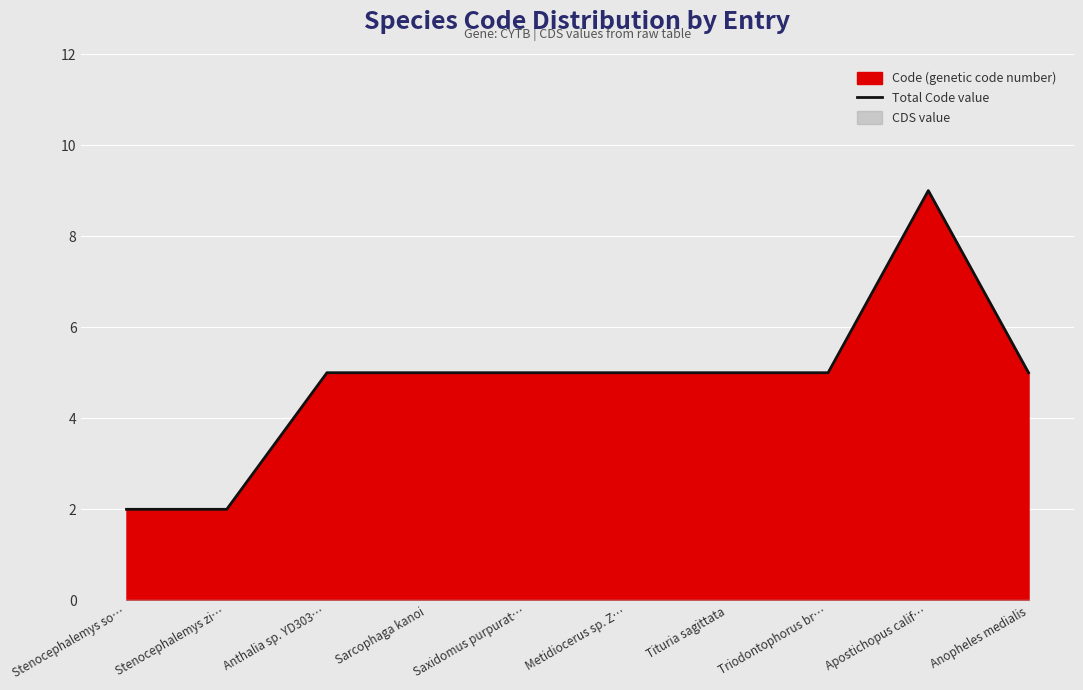

Approximately how many times larger is the value at Tituria sagittata compared to Apostichopus calif…?

0.6